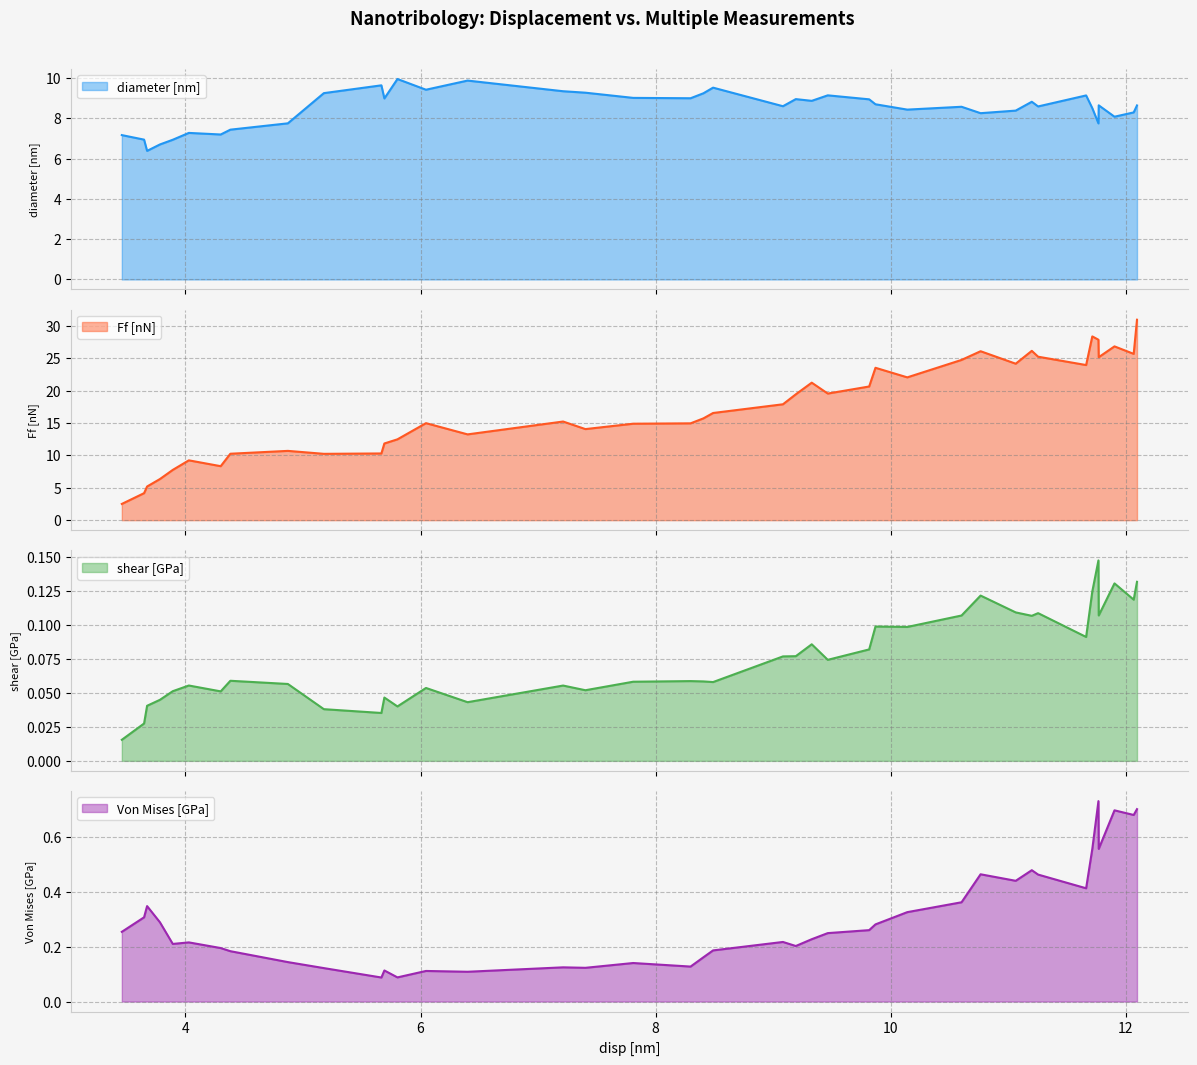

What is the sum of all diameter [nm] values?

339.9